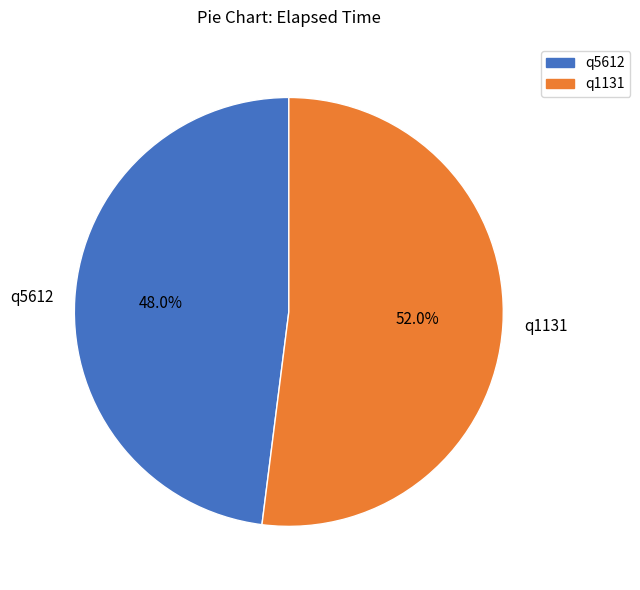

Which category has the smallest portion of the pie?

q5612